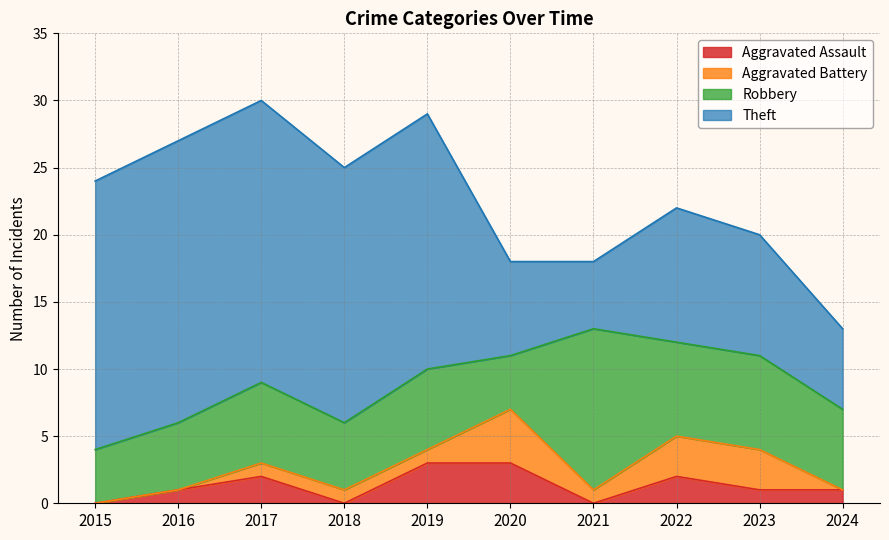

Which category has the highest value across all series?

2016